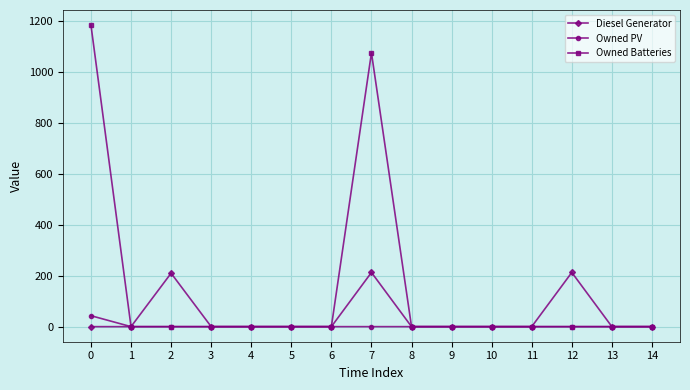

What is the difference between the second highest and second lowest values in the Owned Batteries series?

1076.0